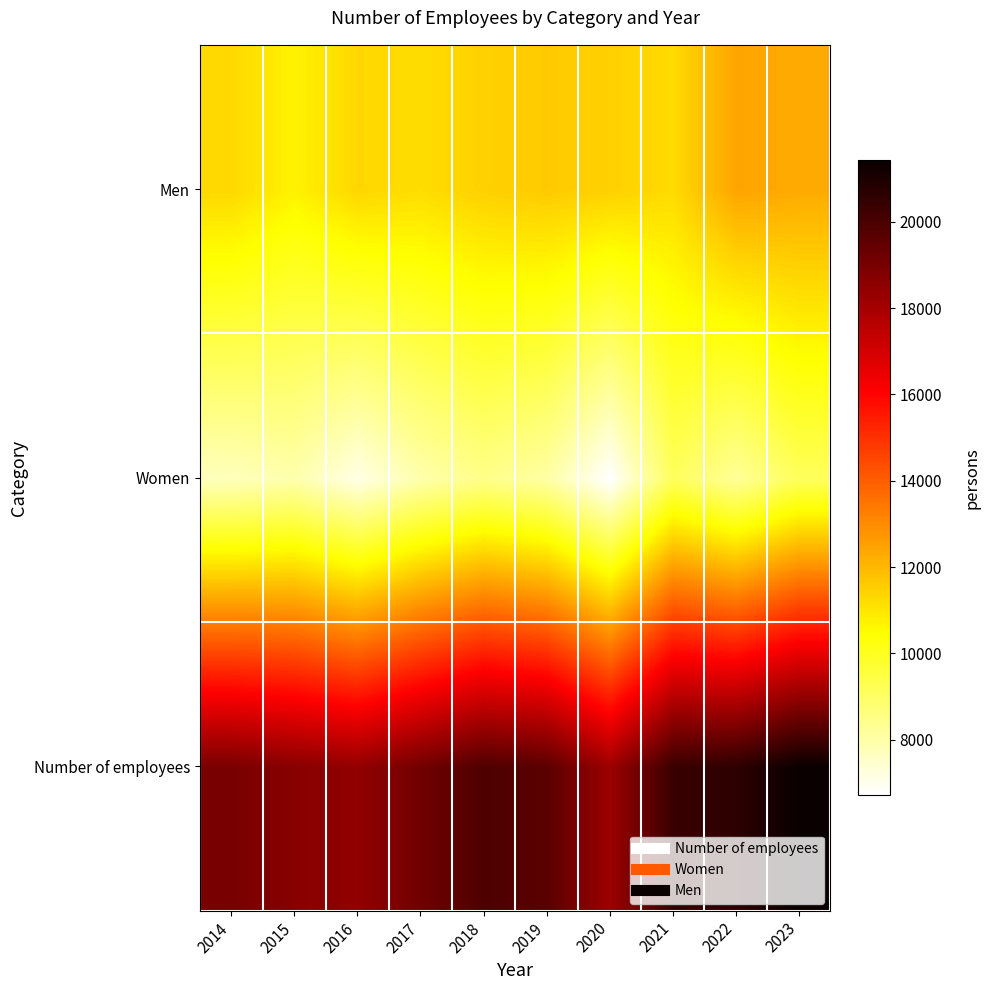

Which category has the lowest value across all series?

2020